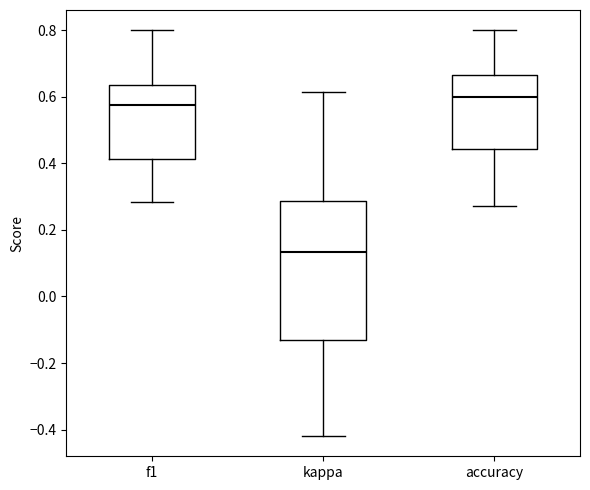

Where does the upper whisker of the box for f1 end on the y-axis? The values are not printed on the chart, so give them approximately, as read against the axis.

0.80